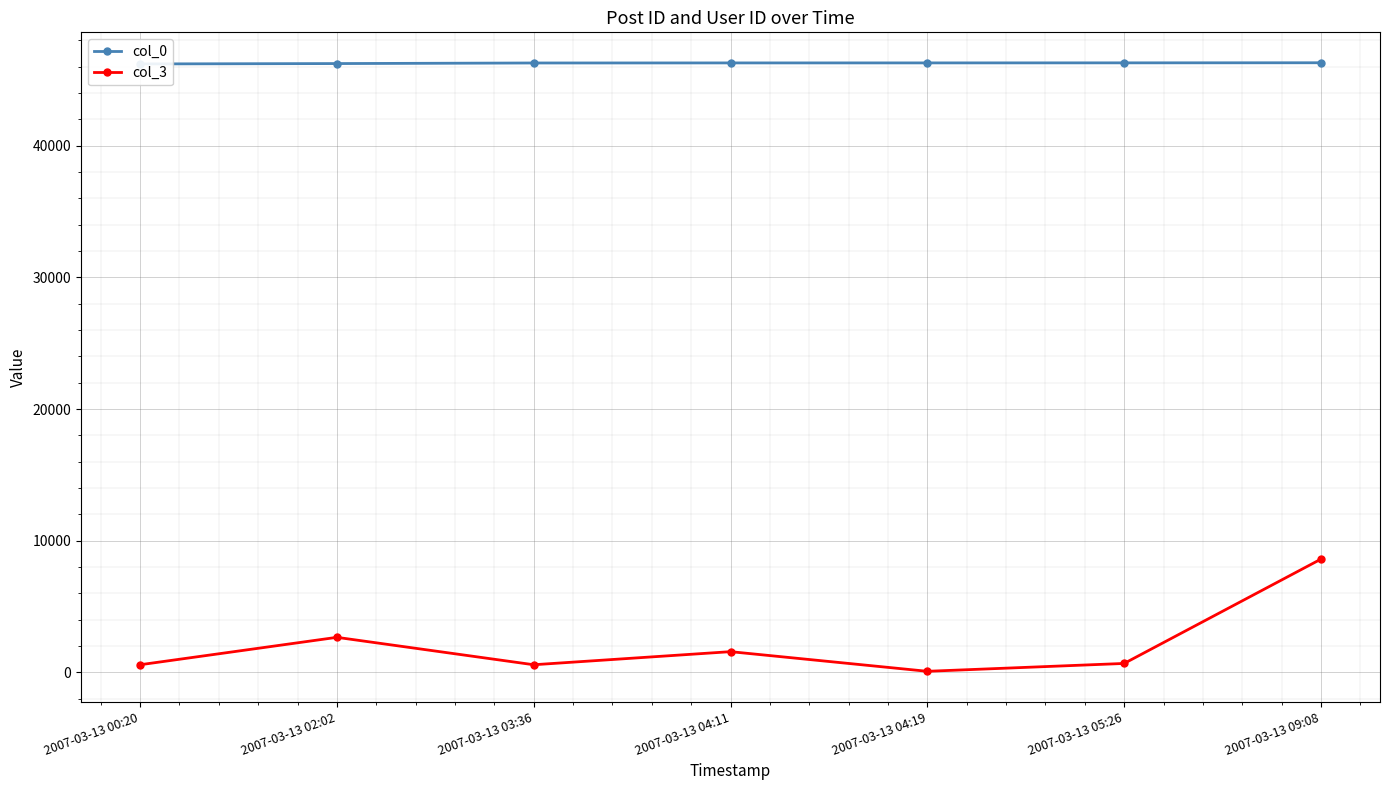

What position from the right is 2007-03-13 02:02?

6